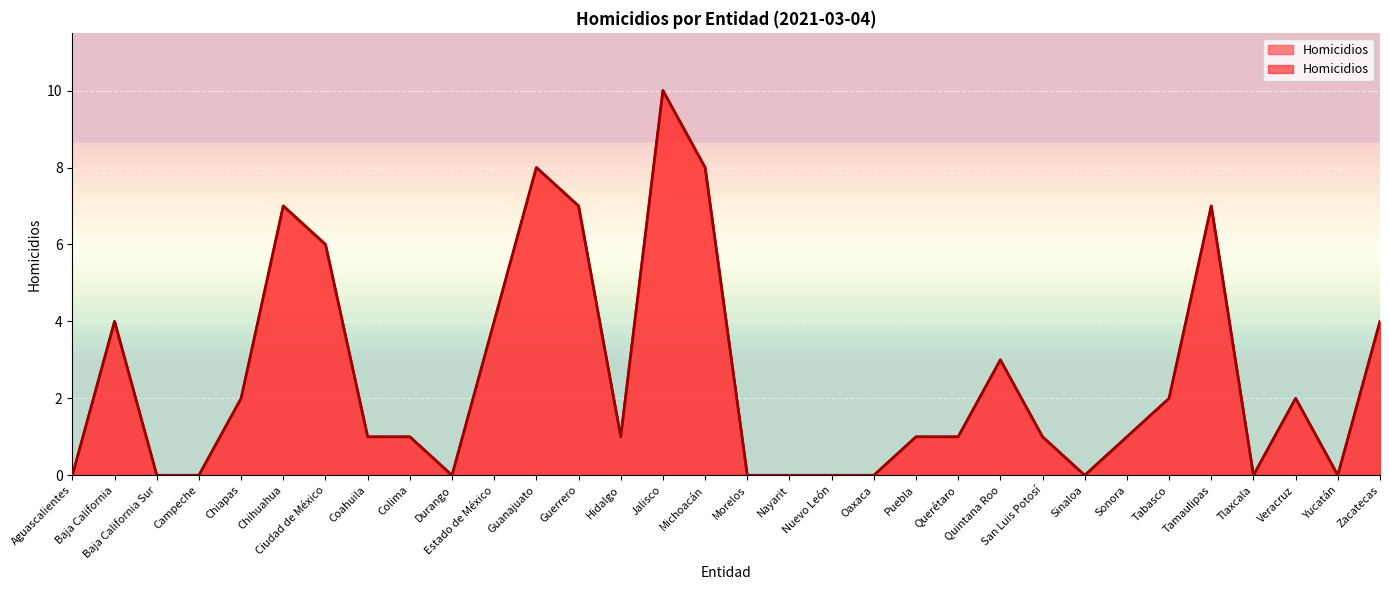

Reading left to right, extract all data points from this chart.

0	4	0	0	2	7	6	1	1	0	4	8	7	1	10	8	0	0	0	0	1	1	3	1	0	1	2	7	0	2	0	4